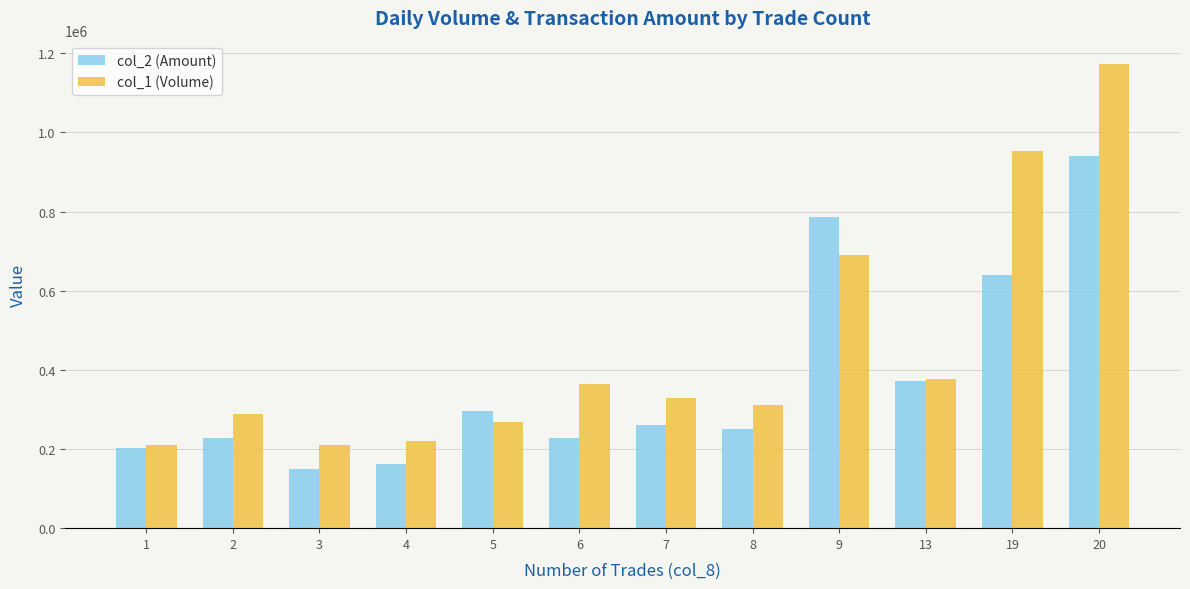

The value of col_1 (Volume) at 7 is 328000. True or false?

True